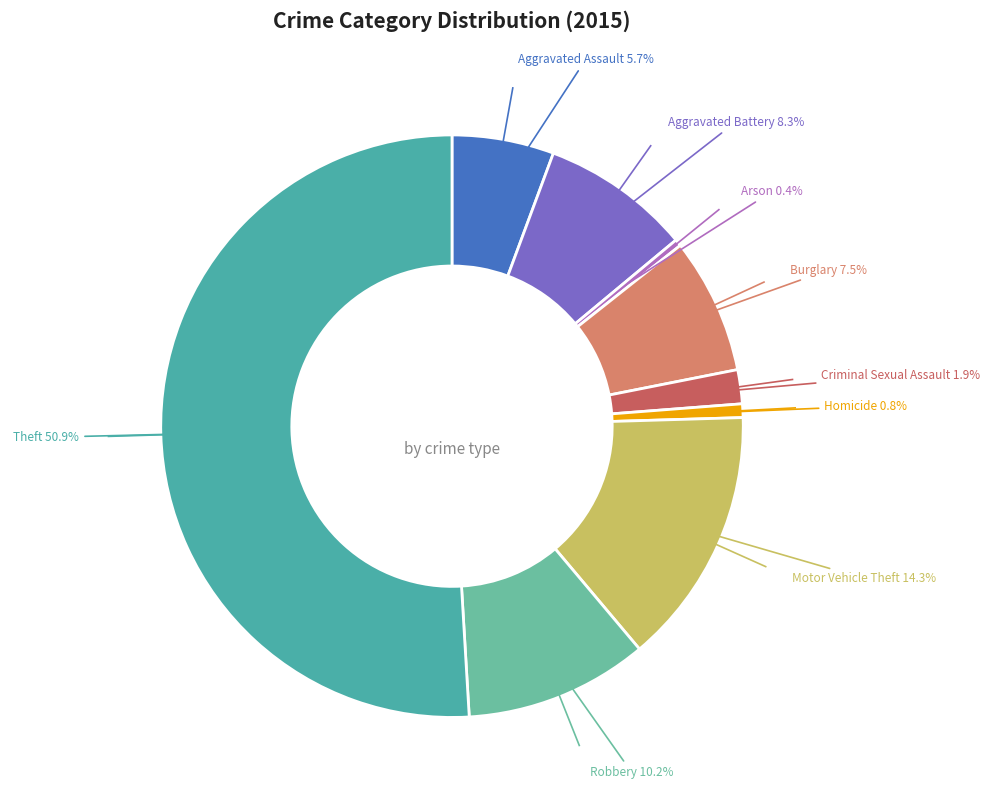

Is there any slice that represents more than half of the pie?

Yes